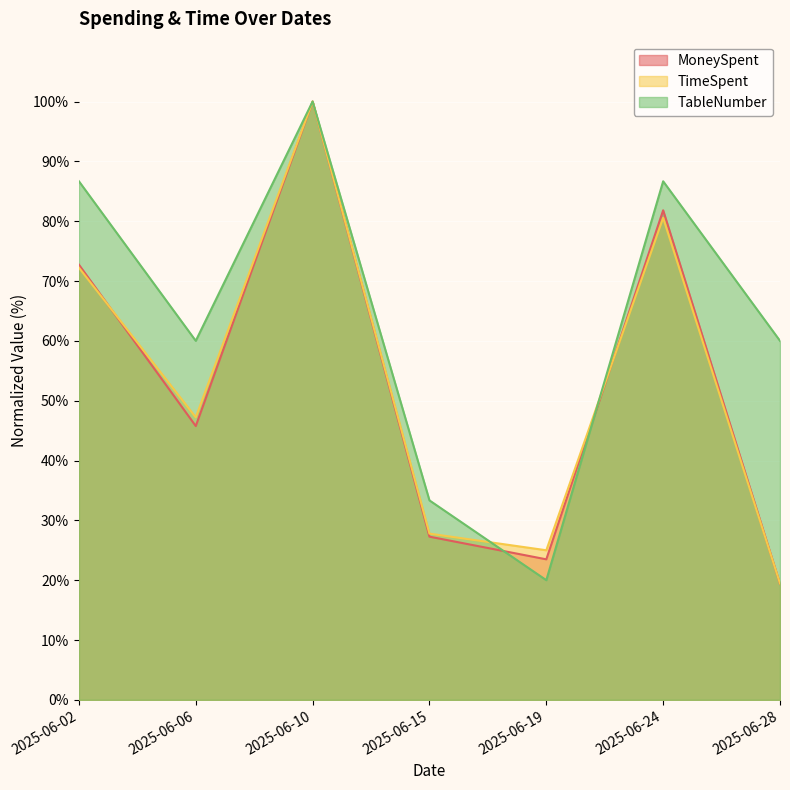

Which category has the highest value in the TimeSpent series?

2025-06-10